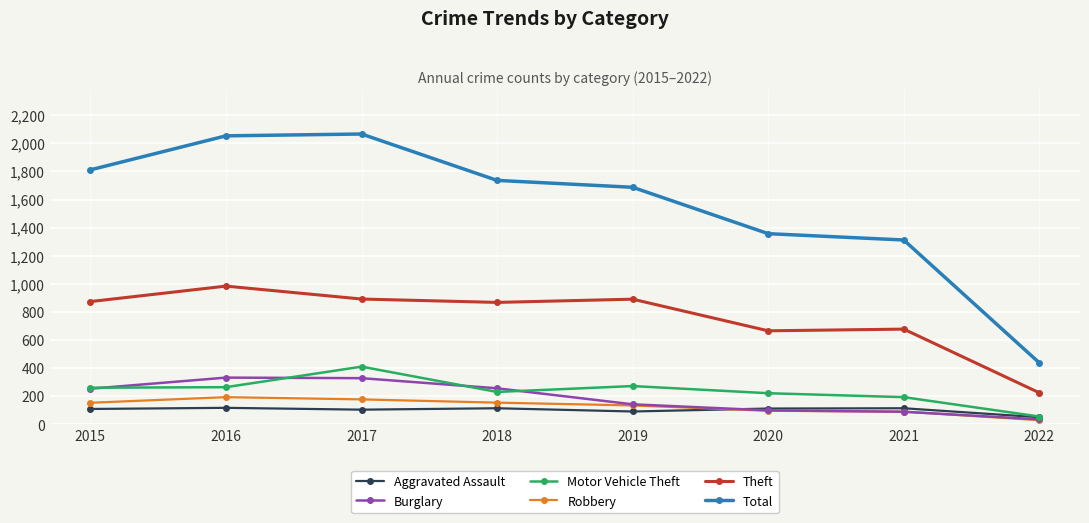

True or false: Motor Vehicle Theft has a value of 194 at 2021.

True